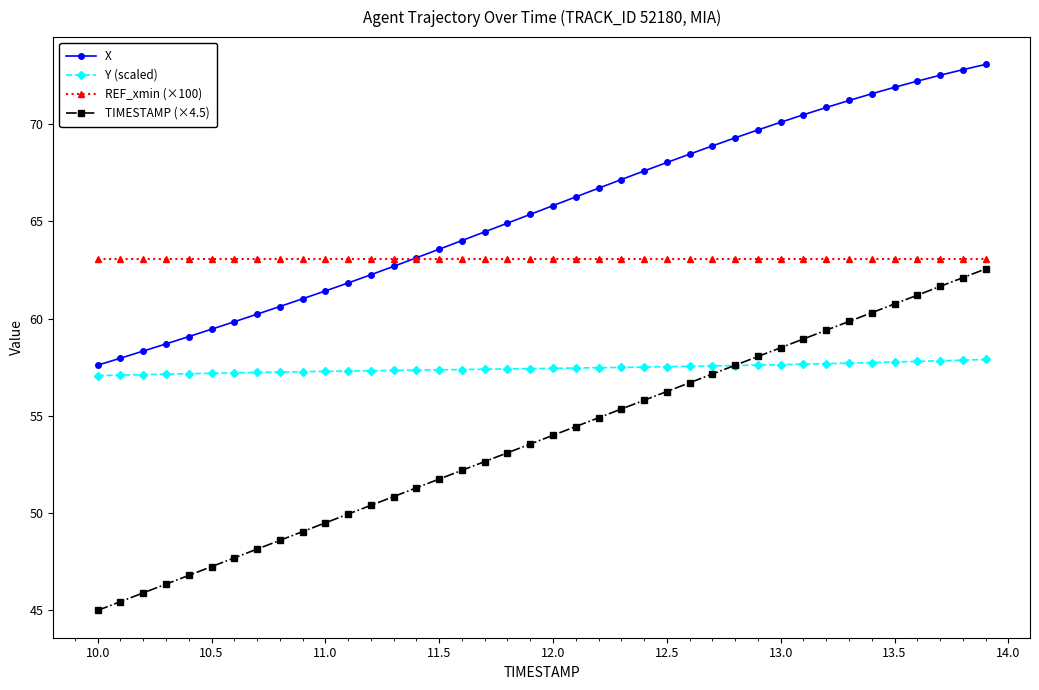

True or false: Y (scaled) and REF_xmin (×100) cross at least once.

False